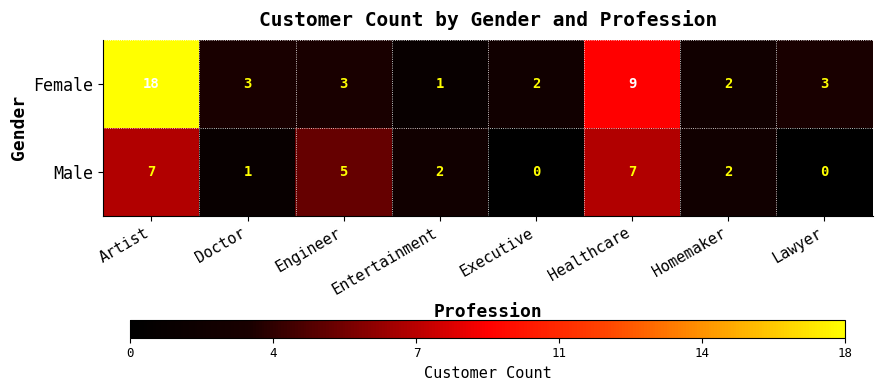

What is the difference between the maximum and second lowest values in the Male series?

7